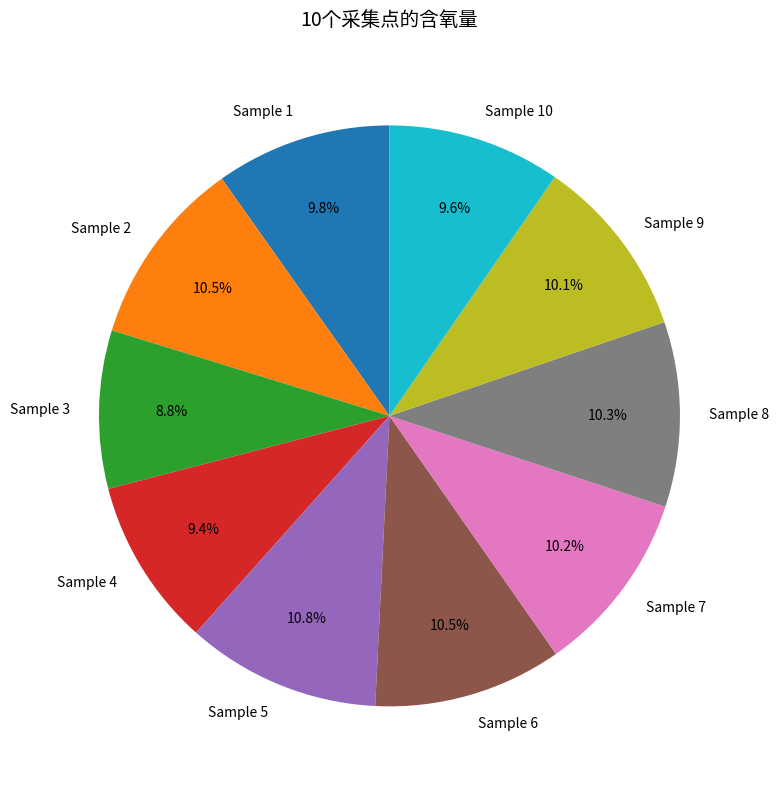

Does Sample 10 represent more than half of the total?

No